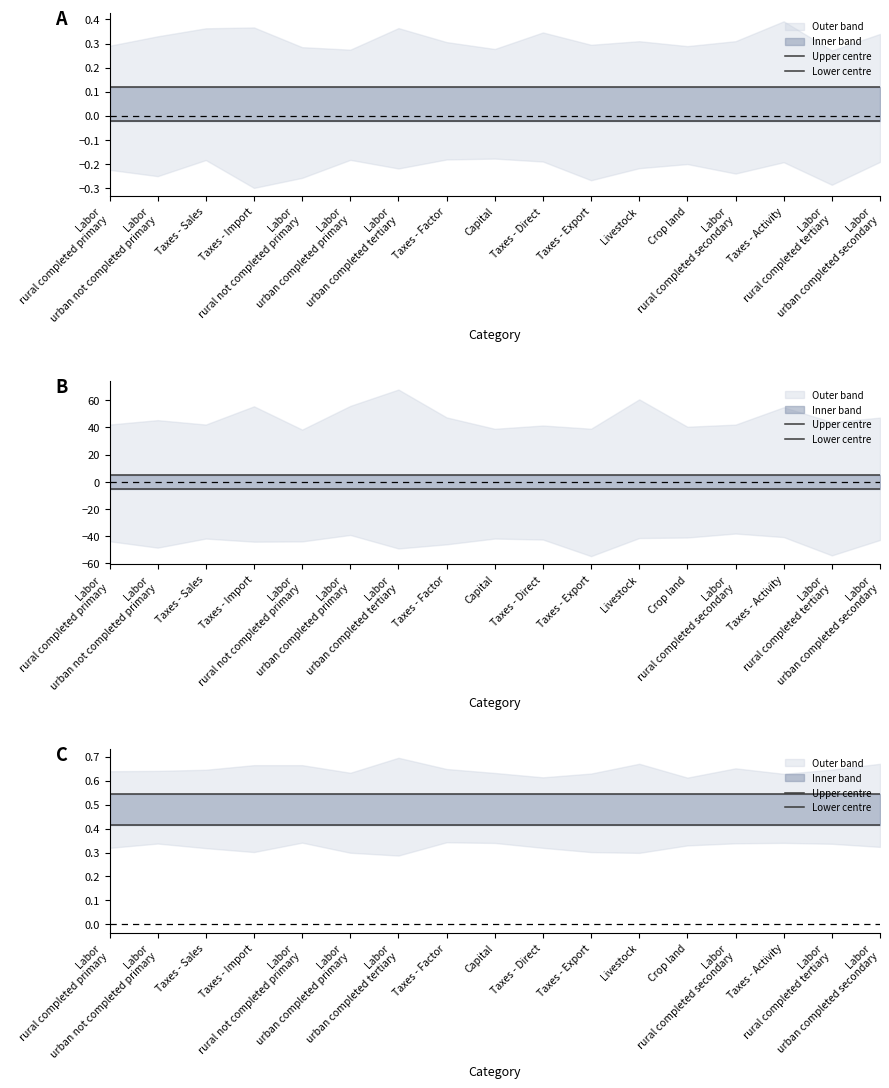

Rank the series by their average value, from highest to lowest.

Upper centre, Lower centre